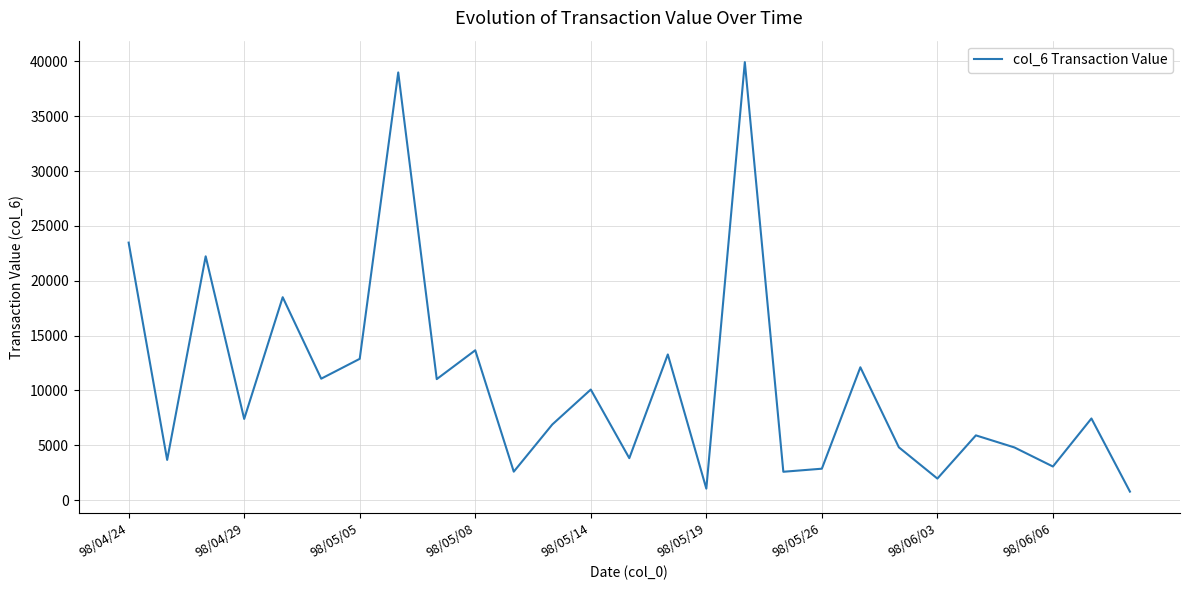

What is the greatest value displayed?

39940